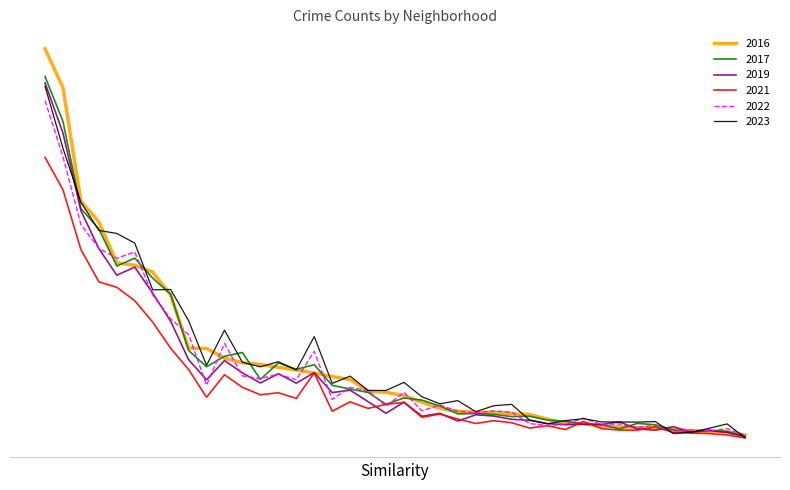

Rank the categories by 2022 value from lowest to highest.

Edison Park, Greektown, Andersonville, Burnside, Grant Park, Galewood, Gold Coast, Hegewisch, East Village, Armour Square, Boystown, Fuller Park, Chinatown, Beverly, Clearing, East Side, Archer Heights, Hermosa, Dunning, Avalon Park, Bucktown, Calumet Heights, Bridgeport, Garfield Ridge, Ashburn, Gage Park, Brighton Park, Albany Park, Avondale, Edgewater, Douglas, Grand Boulevard, Belmont Cragin, Chicago Lawn, Grand Crossing, Chatham, Auburn Gresham, Garfield Park, Englewood, Austin